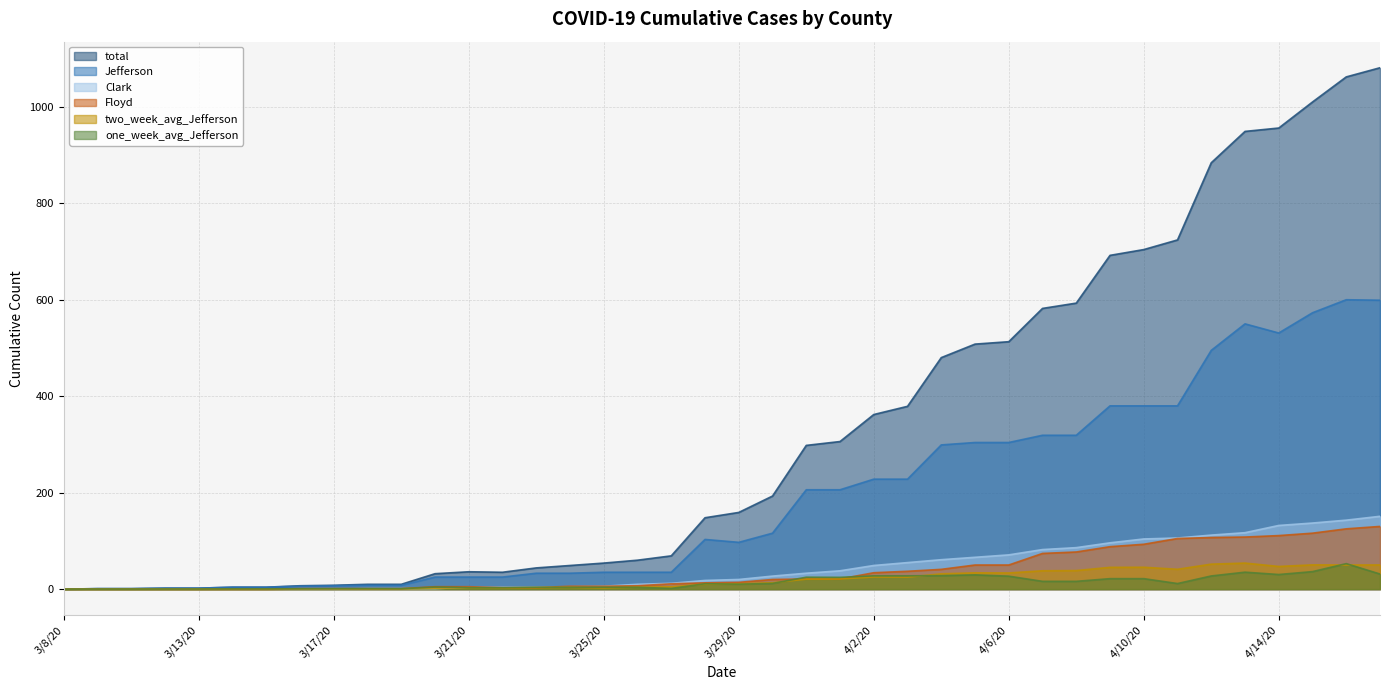

What is the label of the 27th point from the left?

4/4/20